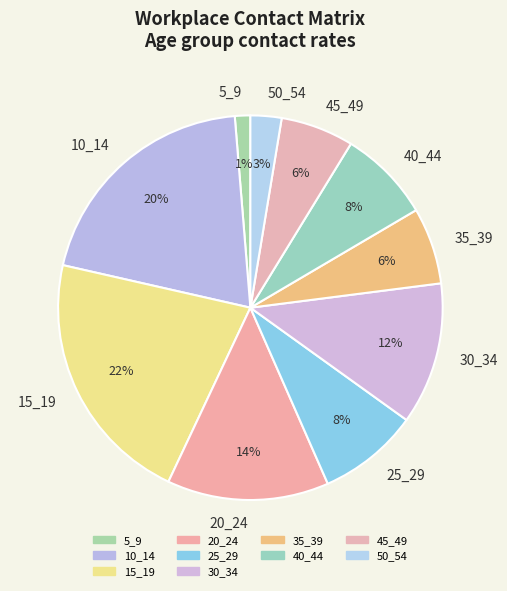

What percentage is the 50_54 slice, to the nearest percent?

3%